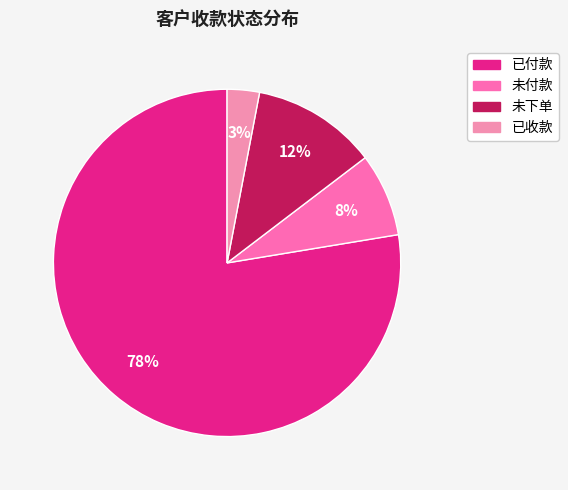

True or false: 未下单 accounts for 25% of the total.

False